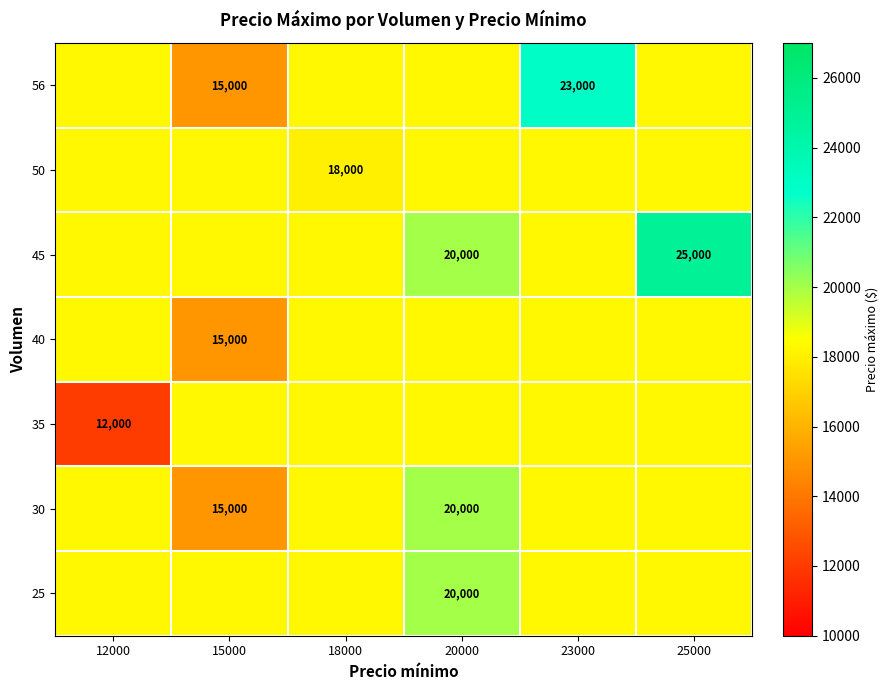

At how many categories does at least one series exceed 15633?

6